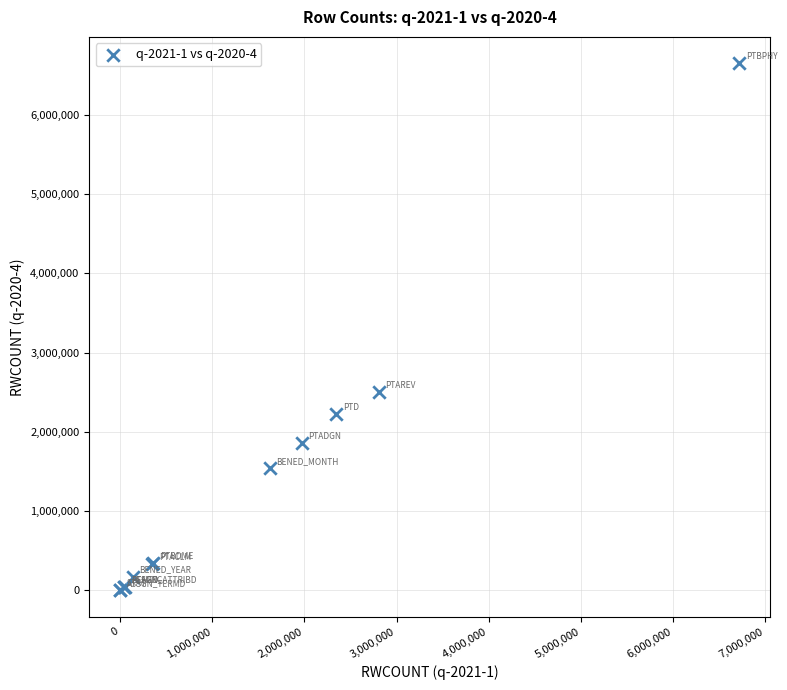

What Y value in the scatter plot is closest to 3325313?

2501716